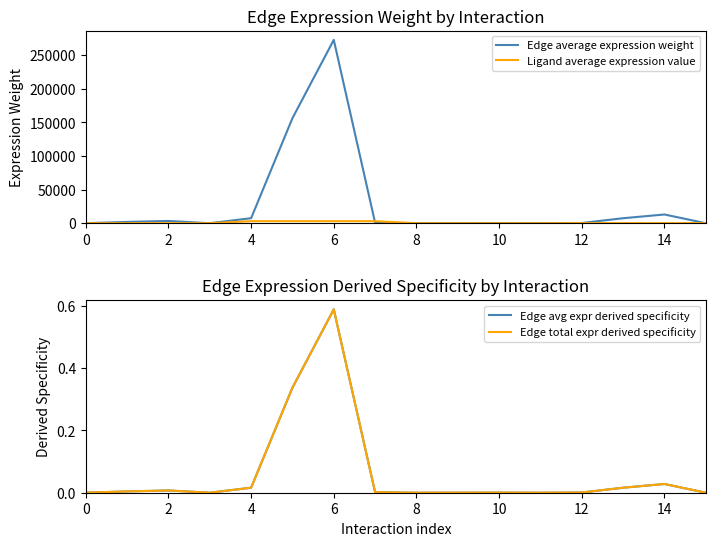

True or false: Edge average expression weight has a value of 92.4 at 0.

True